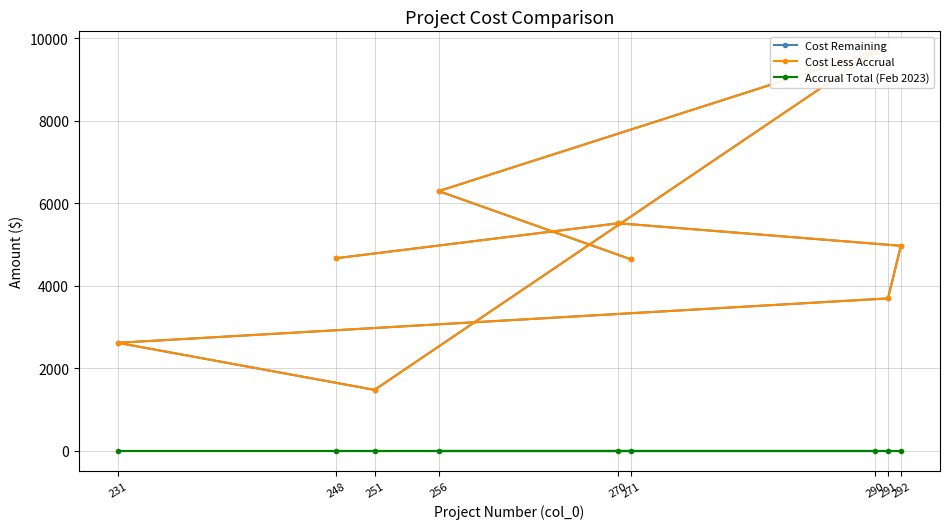

True or false: Accrual Total (Feb 2023) and Cost Less Accrual cross at least once.

False